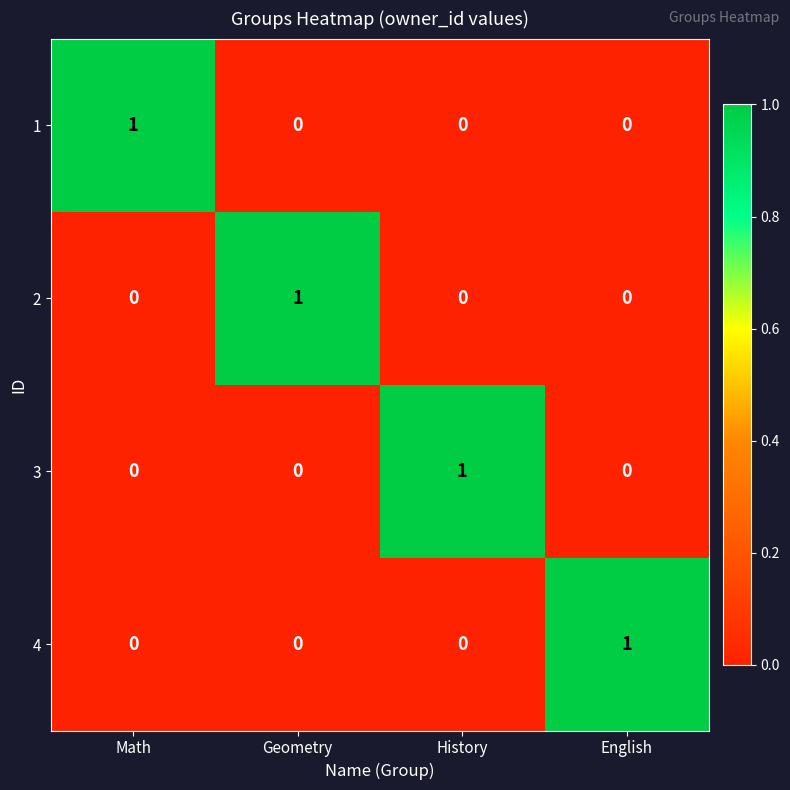

At how many categories does at least one series exceed 0?

4